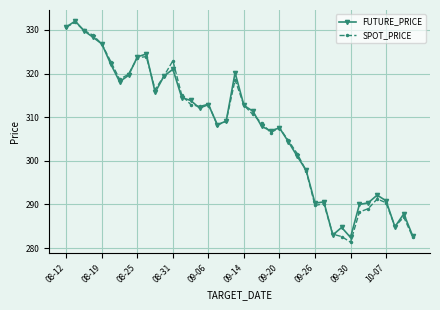

What is the lowest value of the SPOT_PRICE series?

281.4